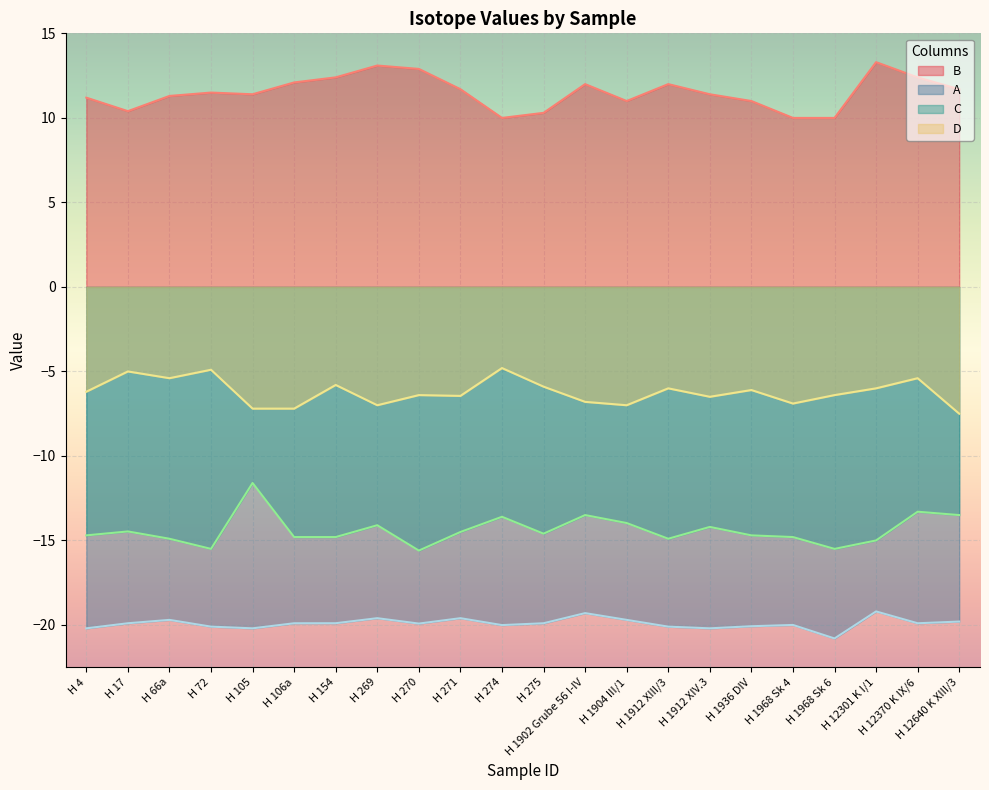

Which category has the highest value across all series?

H 12301 K I/1